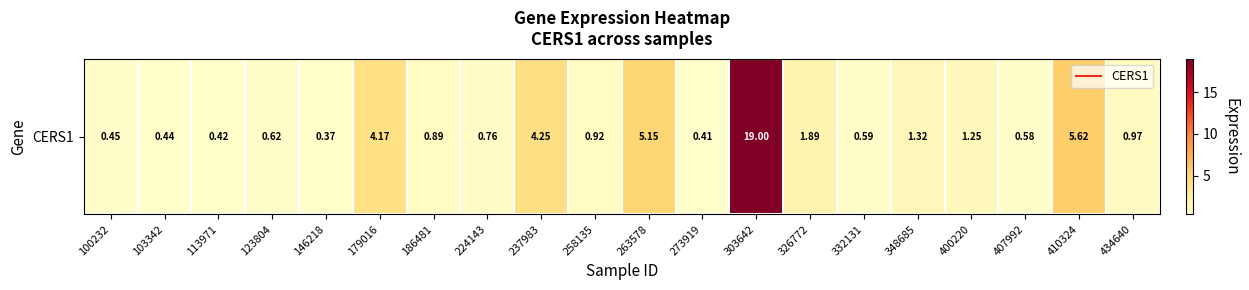

What is the average value?

2.5